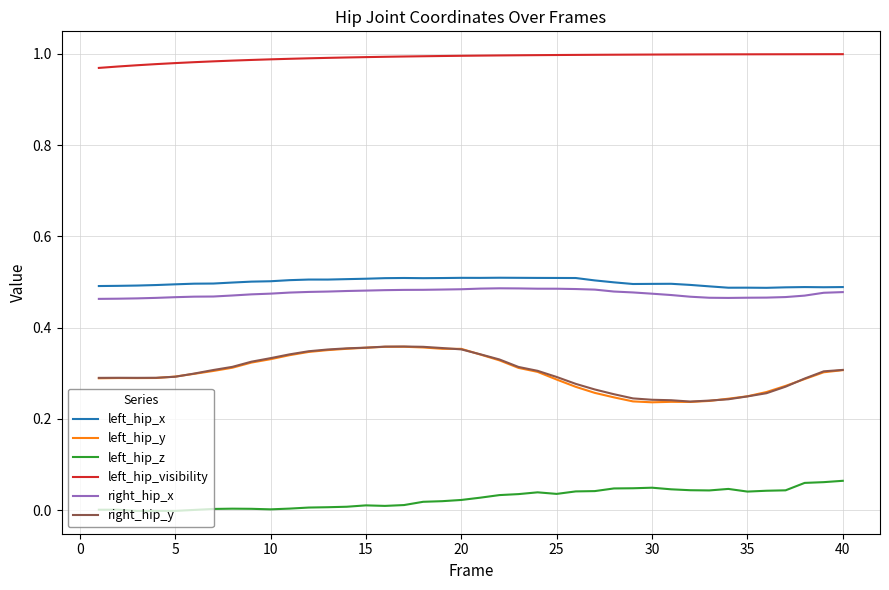

How many left_hip_y values are between 0 and 1?

40